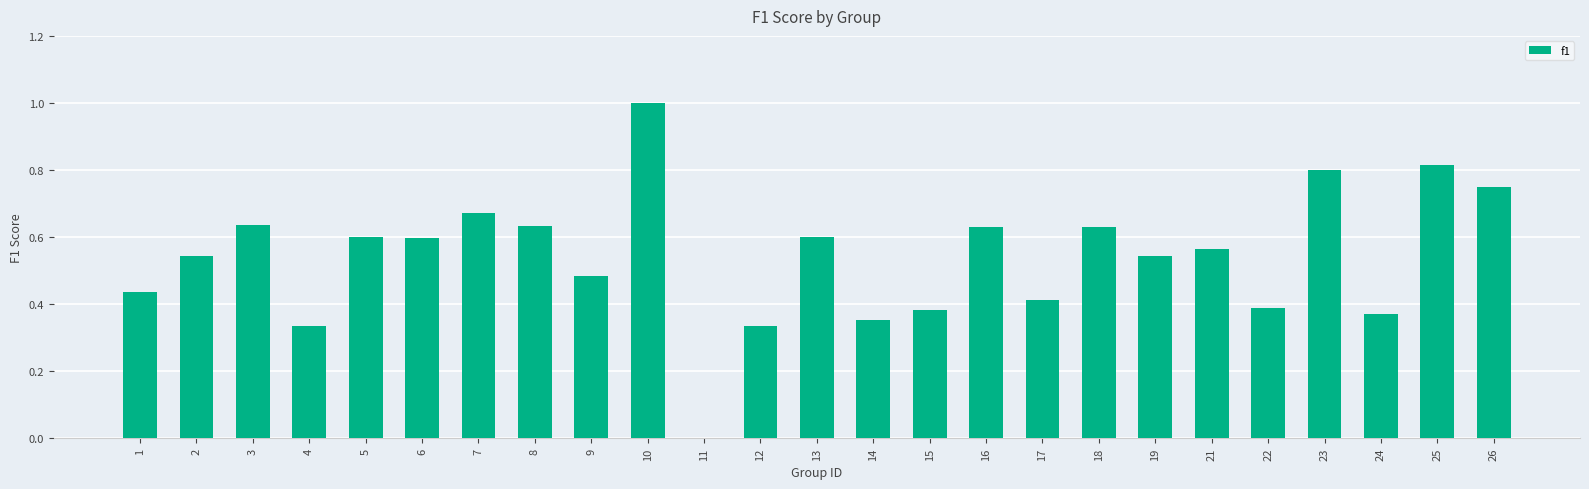

What is the change in value from 6 to 23?

+0.2